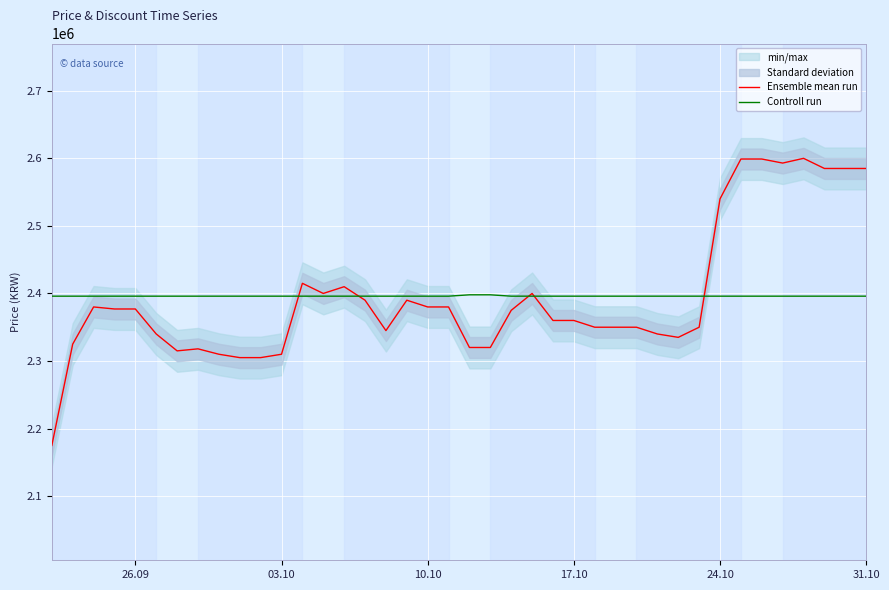

How many categories are shown in the chart?

40